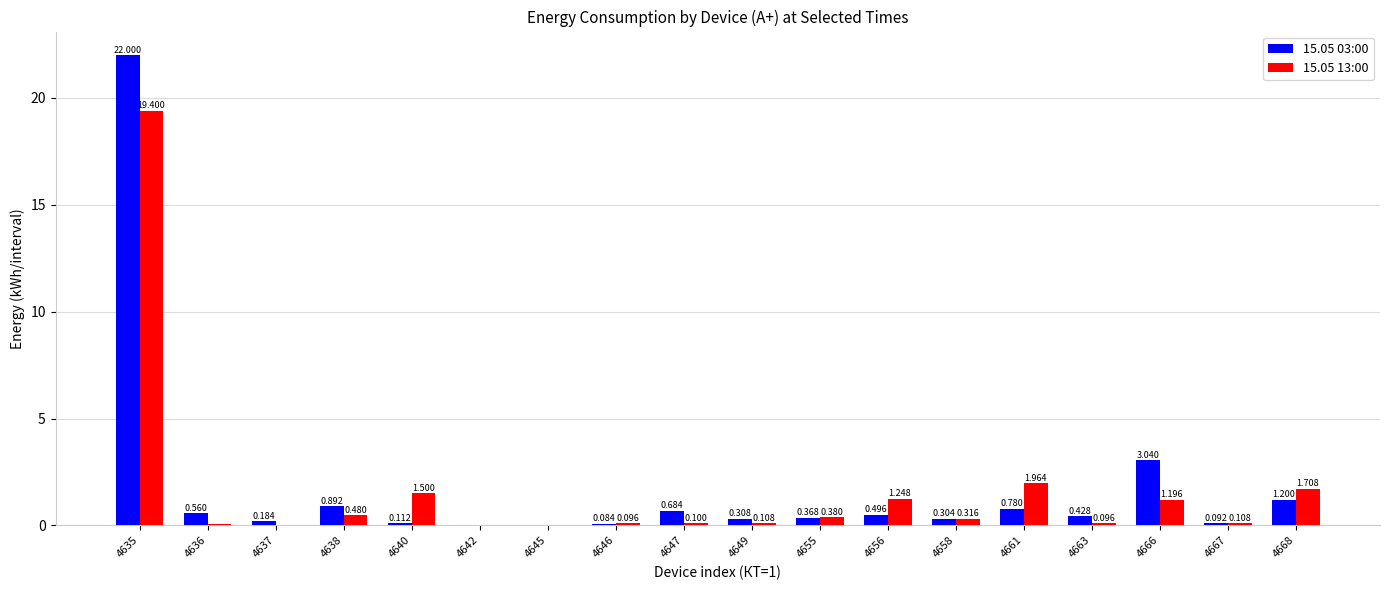

The 15.05 13:00 series shows 2.9 at 4668. True or false?

False